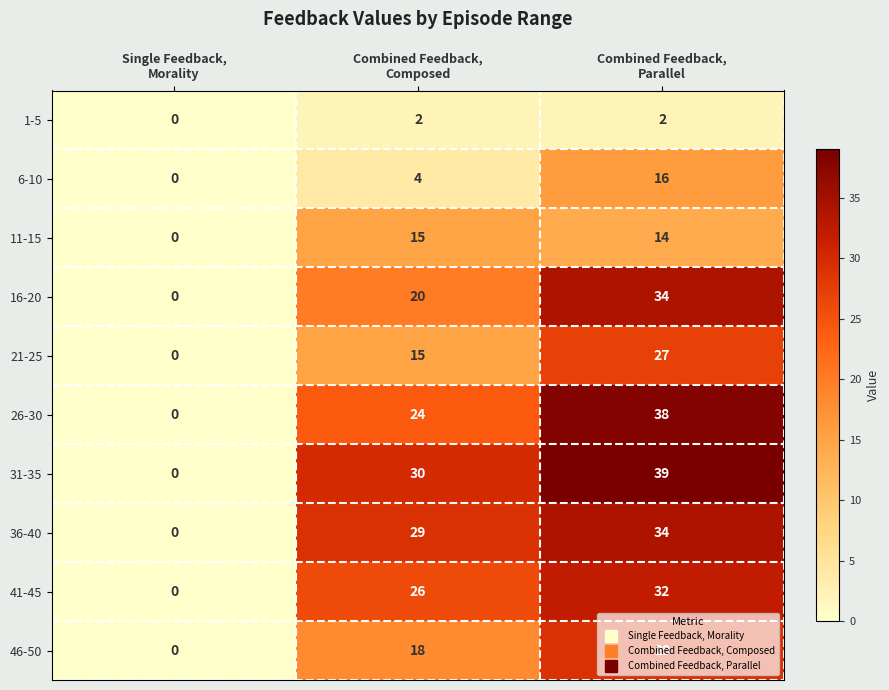

Which series has the largest total across all categories?

31-35